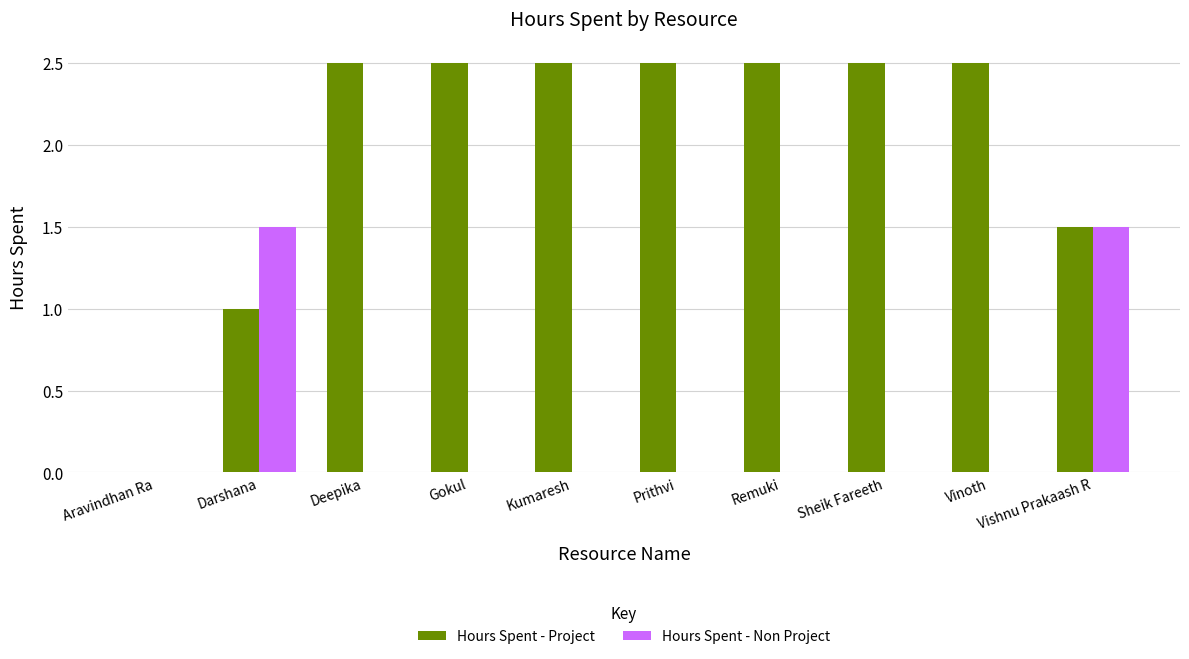

The value of Hours Spent - Project at Deepika is 4.1. True or false?

False